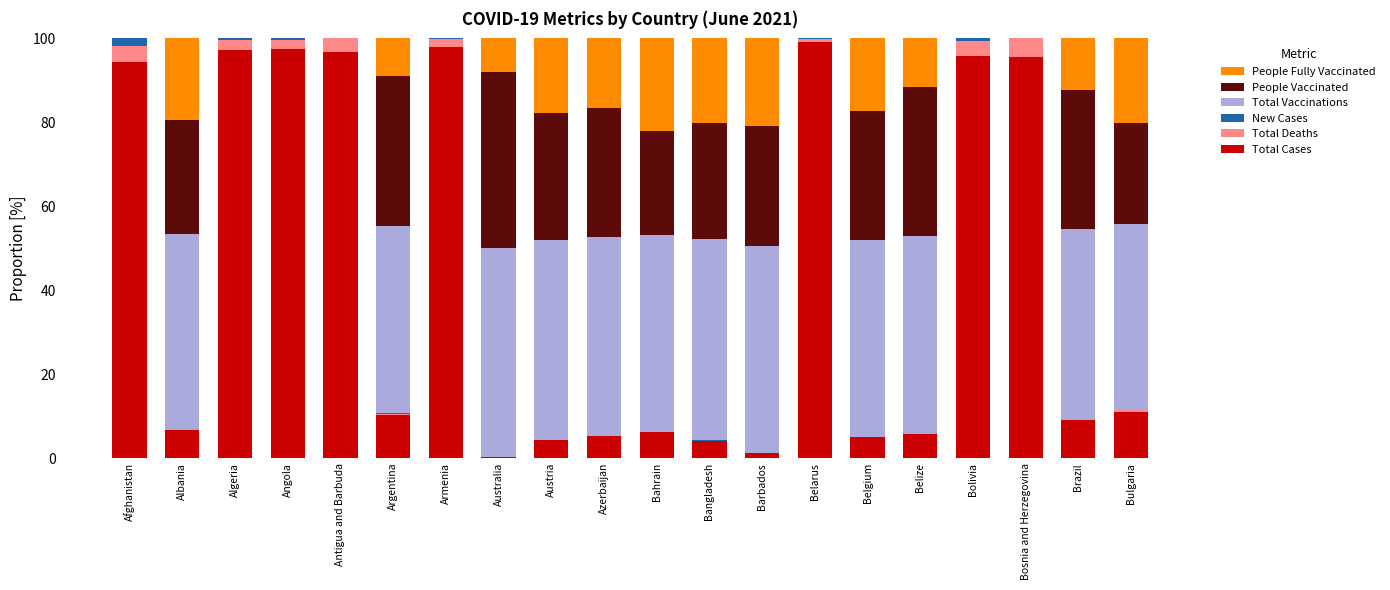

True or false: Total Cases has a value of 11.0 at Bulgaria.

True